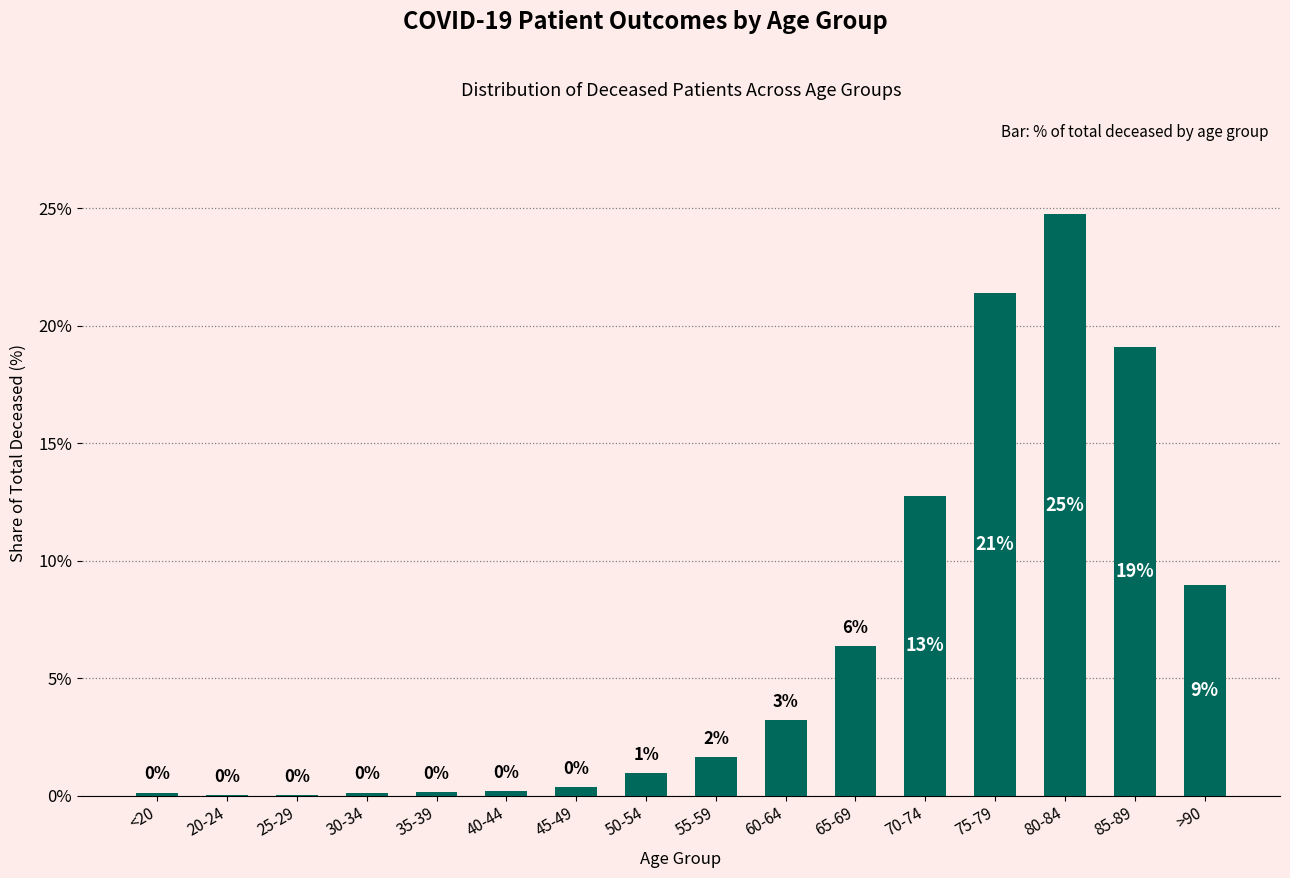

What is the maximum value shown in the chart?

24.7